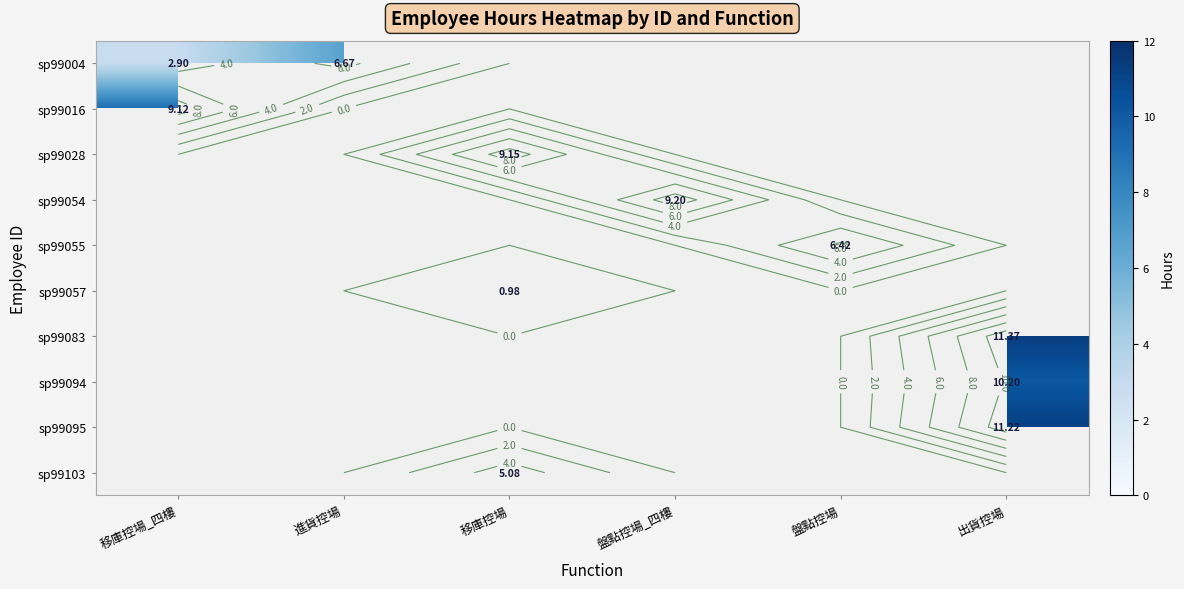

Which category has the lowest value in the sp99004 series?

移庫控場_四樓